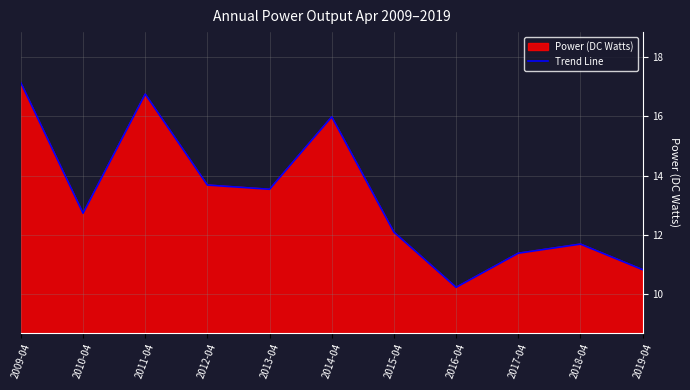

What is the sum of the values at 2010-04 and 2015-04?

24.8